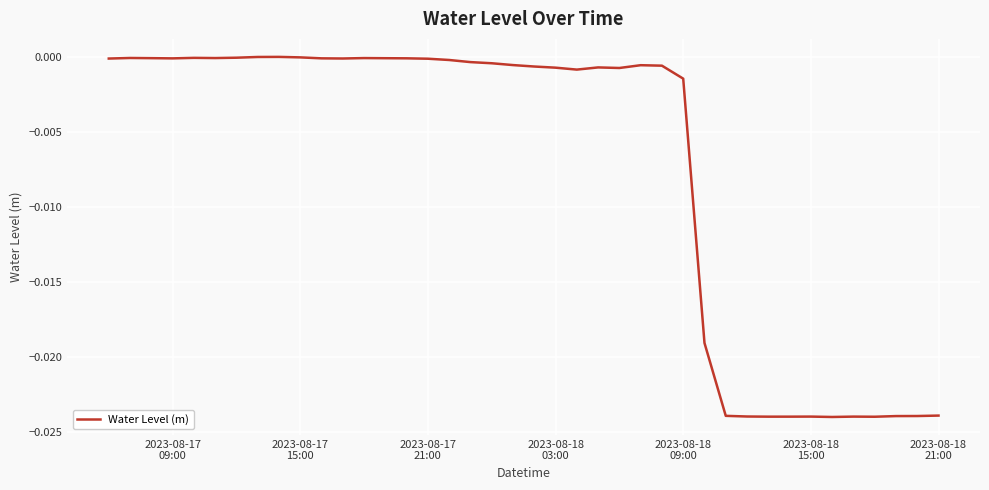

How many lines are shown in the chart?

1